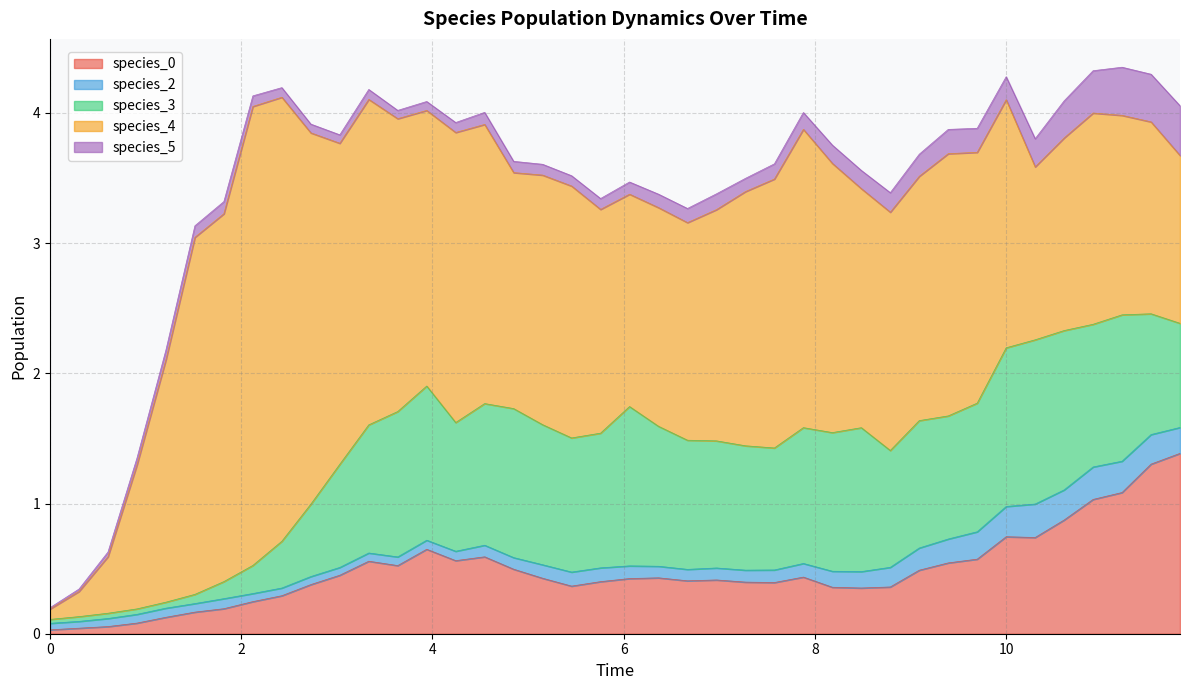

At which category is the sum across all series the highest?

37